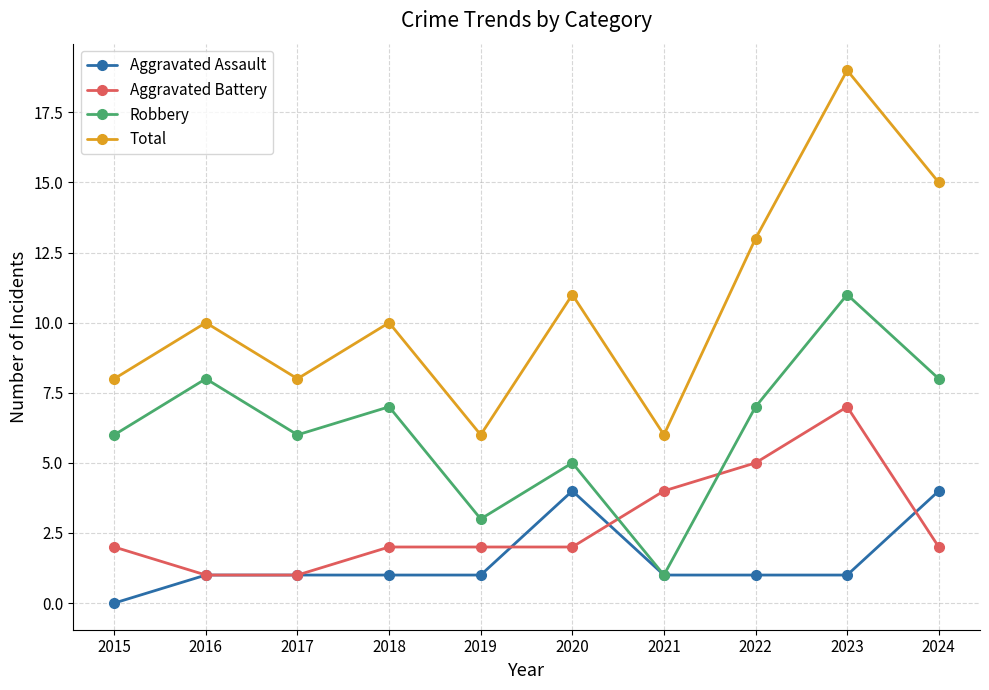

What is the value of the Total point at the 3rd from the left?

8